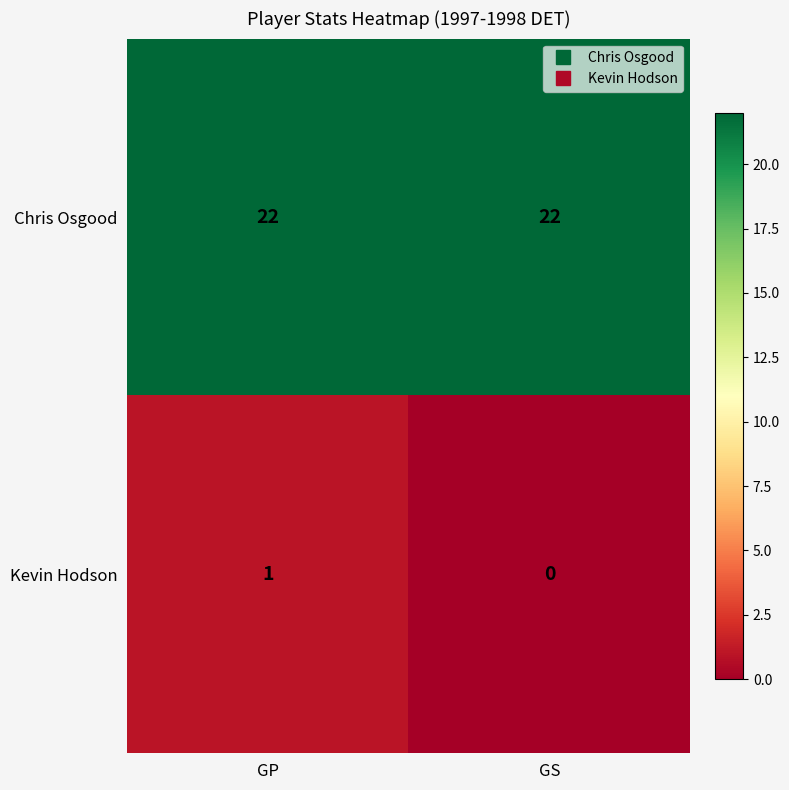

What is the total value across all series at GS?

22